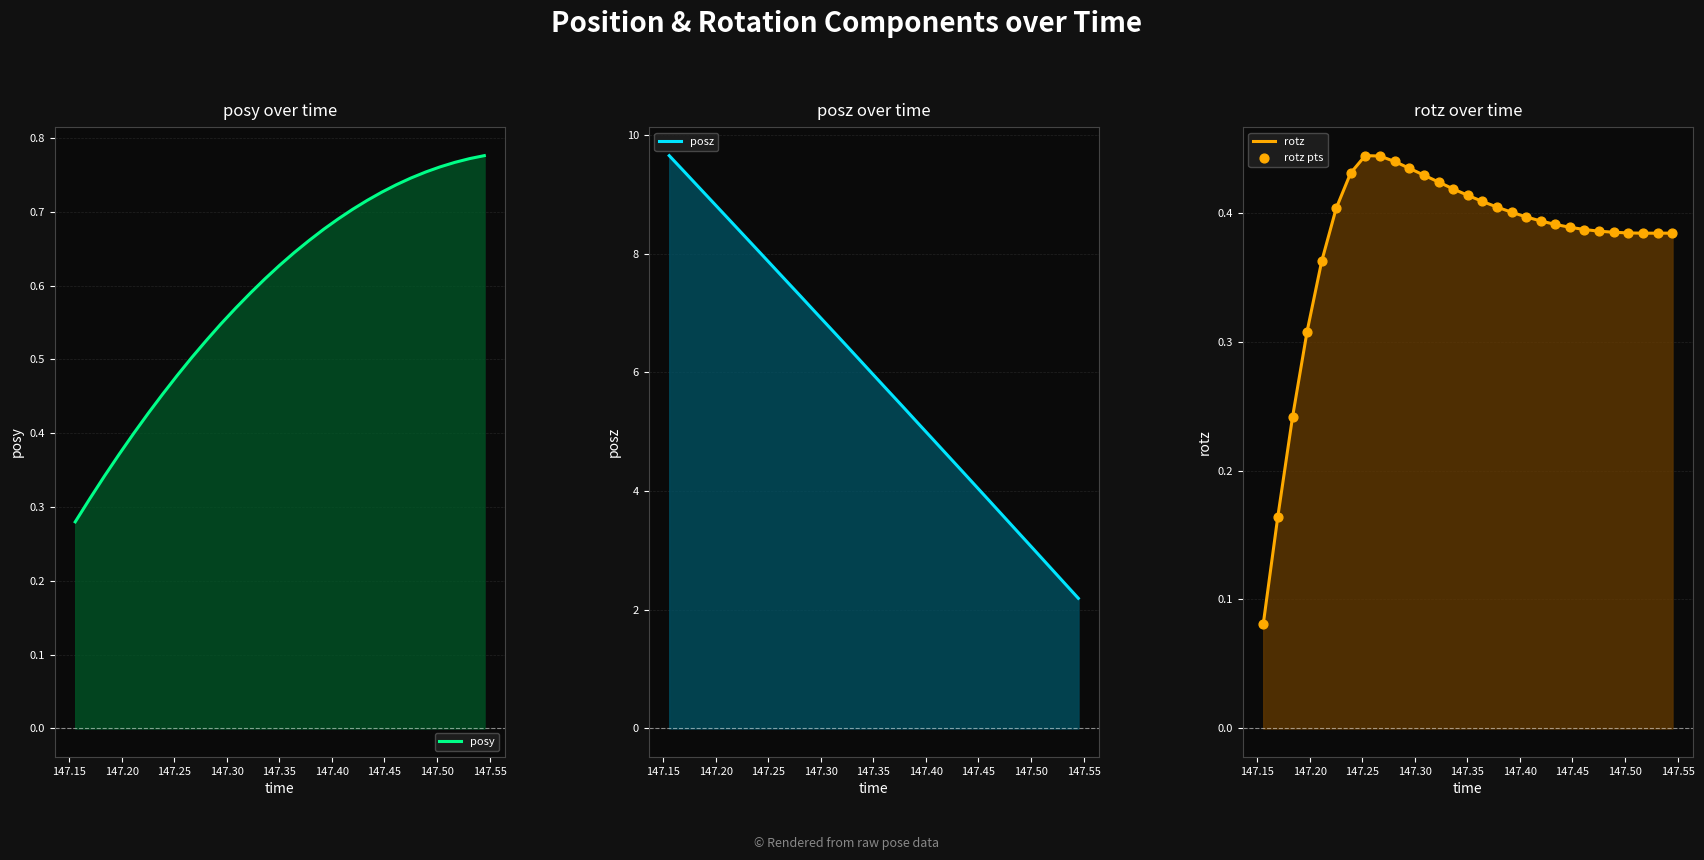

Which series has the widest spread of Y values?

posz